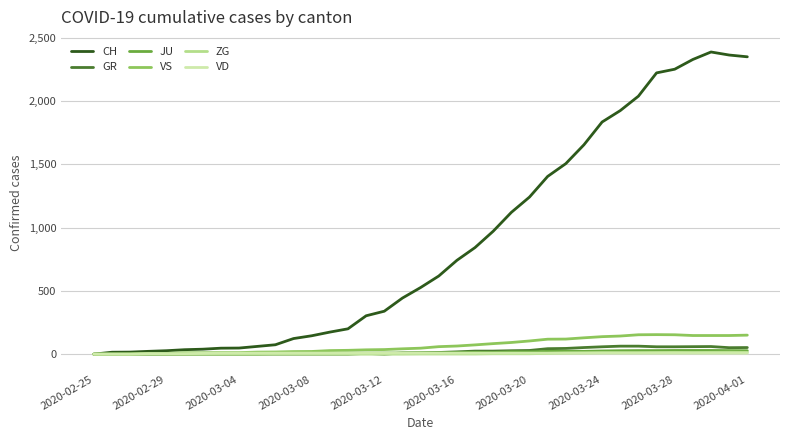

Which series has the largest range (max minus min)?

CH